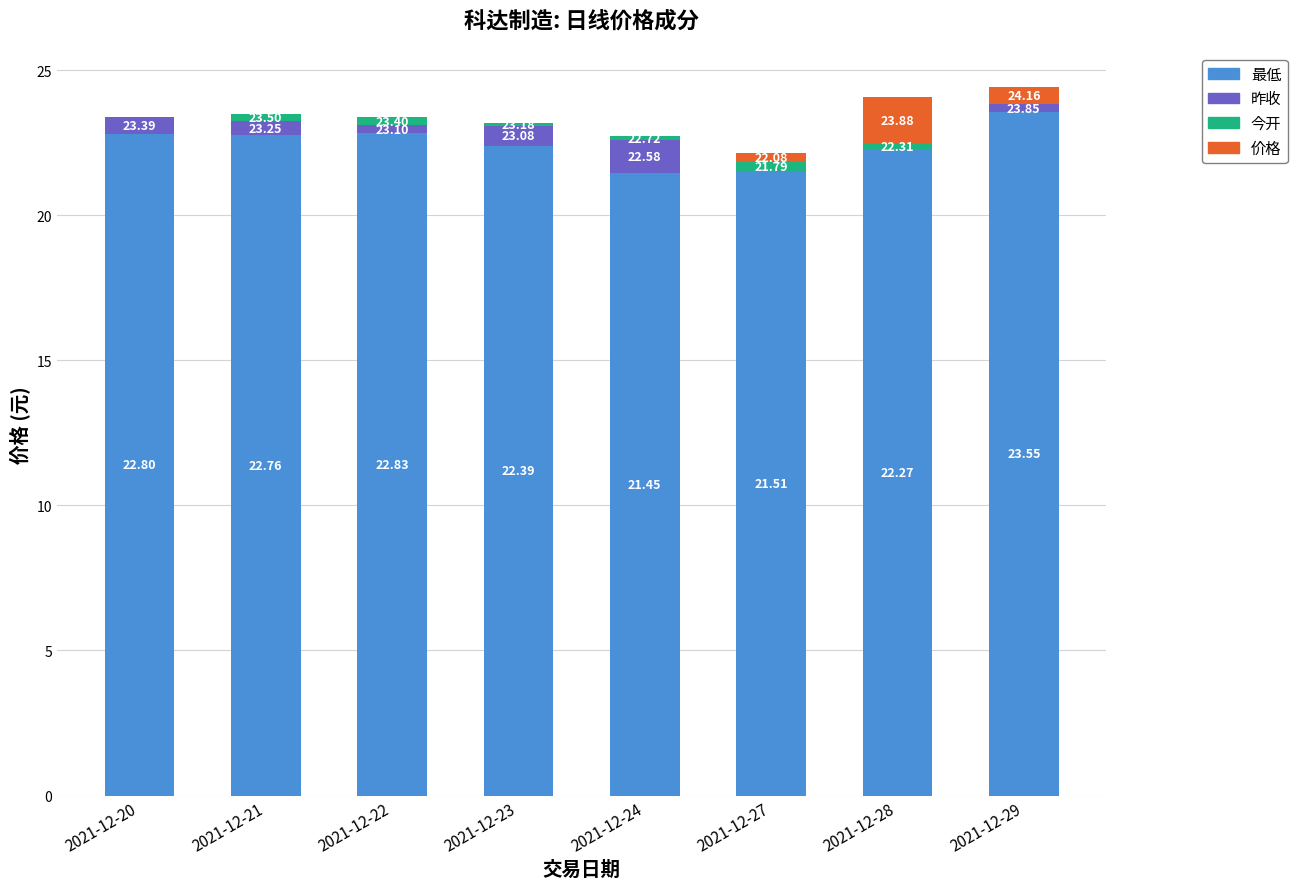

What is the average value of the 最低 series?

22.4